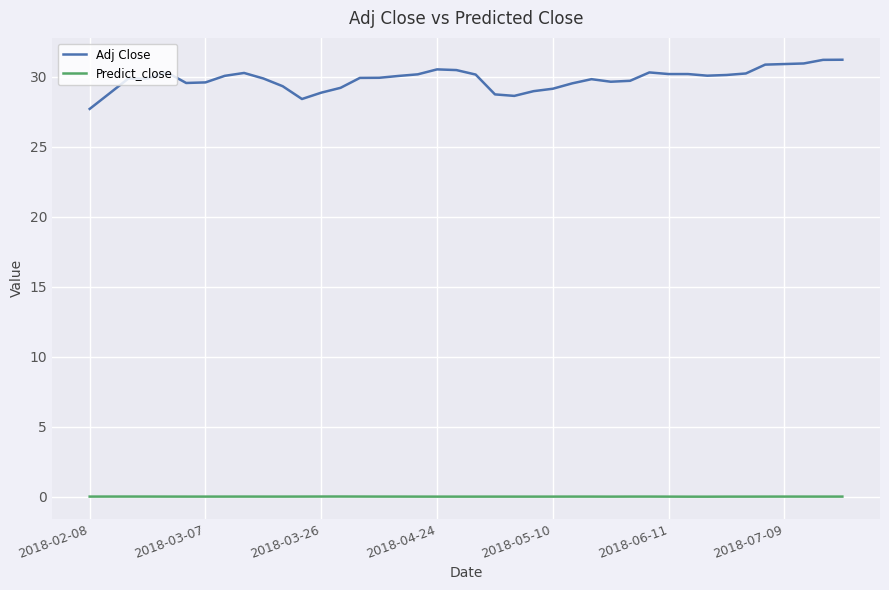

What is the difference between the maximum and minimum values in the Adj Close series?

3.5